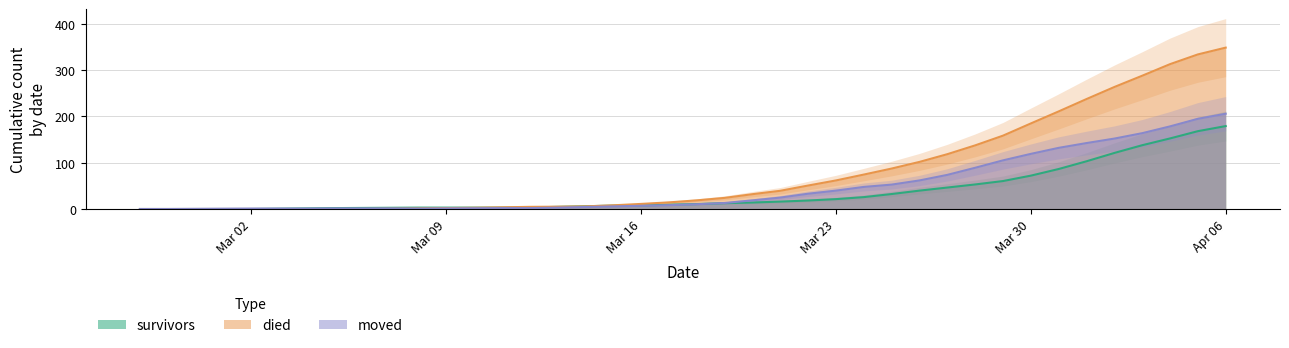

Rank the categories by moved value from highest to lowest.

2020-04-06, 2020-04-05, 2020-04-04, 2020-04-03, 2020-04-02, 2020-04-01, 2020-03-31, 2020-03-30, 2020-03-29, 2020-03-28, 2020-03-27, 2020-03-26, 2020-03-25, 2020-03-24, 2020-03-23, 2020-03-22, 2020-03-21, 2020-03-20, 2020-03-19, 2020-03-18, 2020-03-17, 2020-03-16, 2020-03-15, 2020-03-14, 2020-03-13, 2020-03-11, 2020-03-12, 2020-03-10, 2020-03-05, 2020-03-06, 2020-03-07, 2020-03-09, 2020-03-02, 2020-03-03, 2020-03-04, 2020-03-08, 2020-03-01, 2020-02-29, 2020-02-27, 2020-02-28